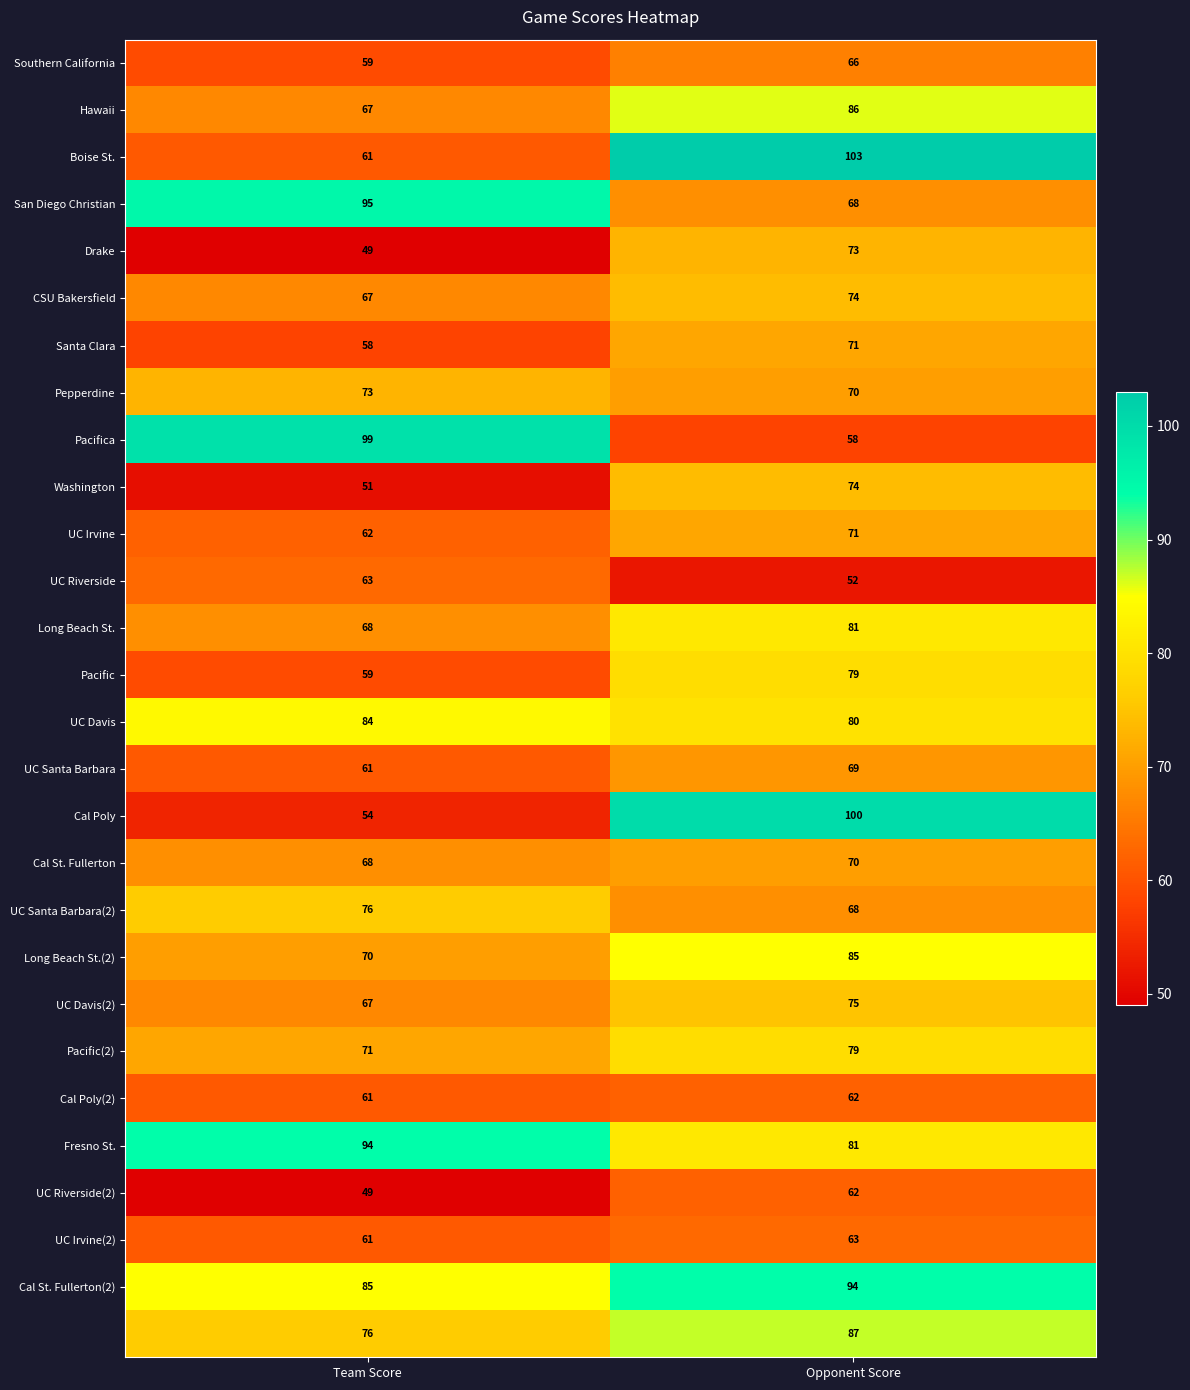

What is the difference between the highest and lowest values at Opponent Score?

51